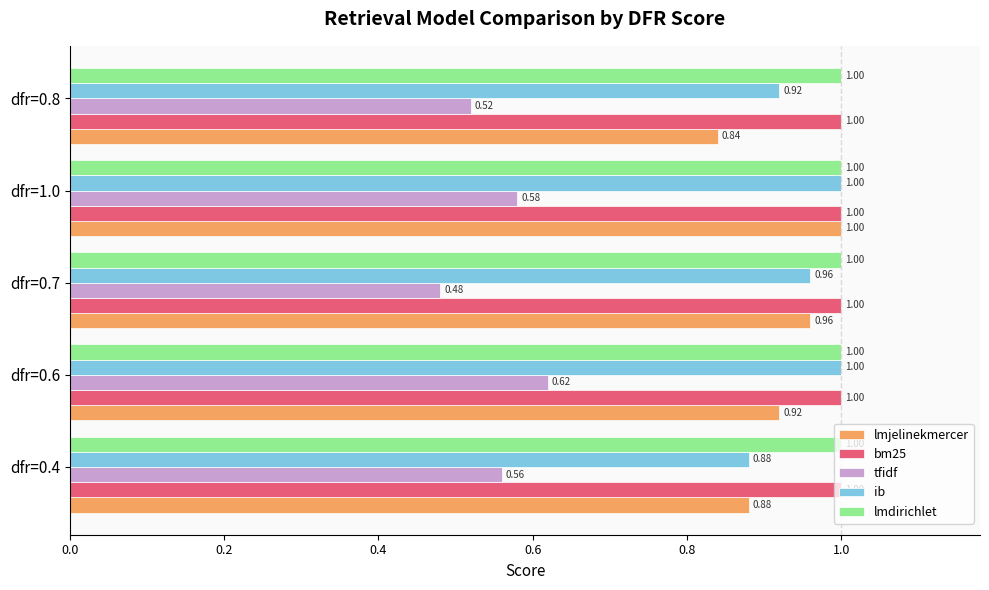

Rank the categories by lmjelinekmercer value from highest to lowest.

dfr=1.0, dfr=0.7, dfr=0.6, dfr=0.4, dfr=0.8